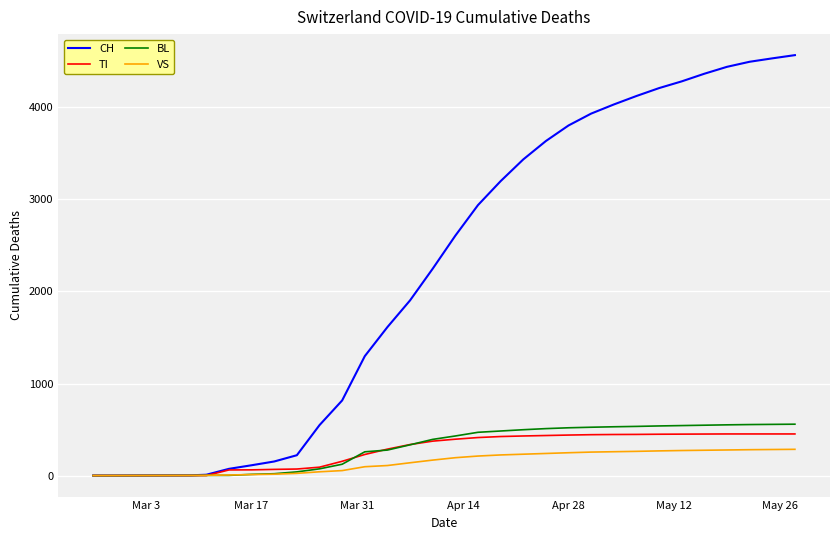

What is the highest value of the VS series?

285